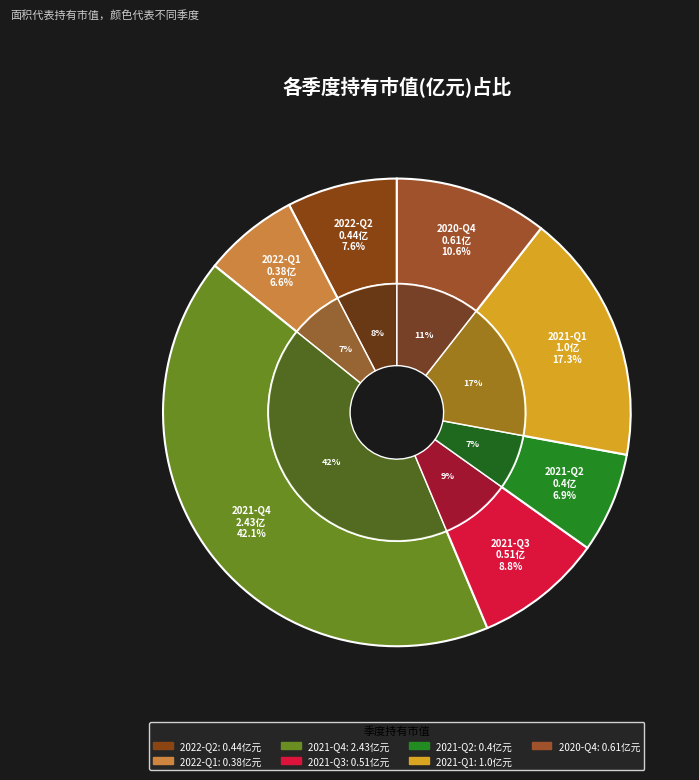

How many segments does this pie chart have?

7